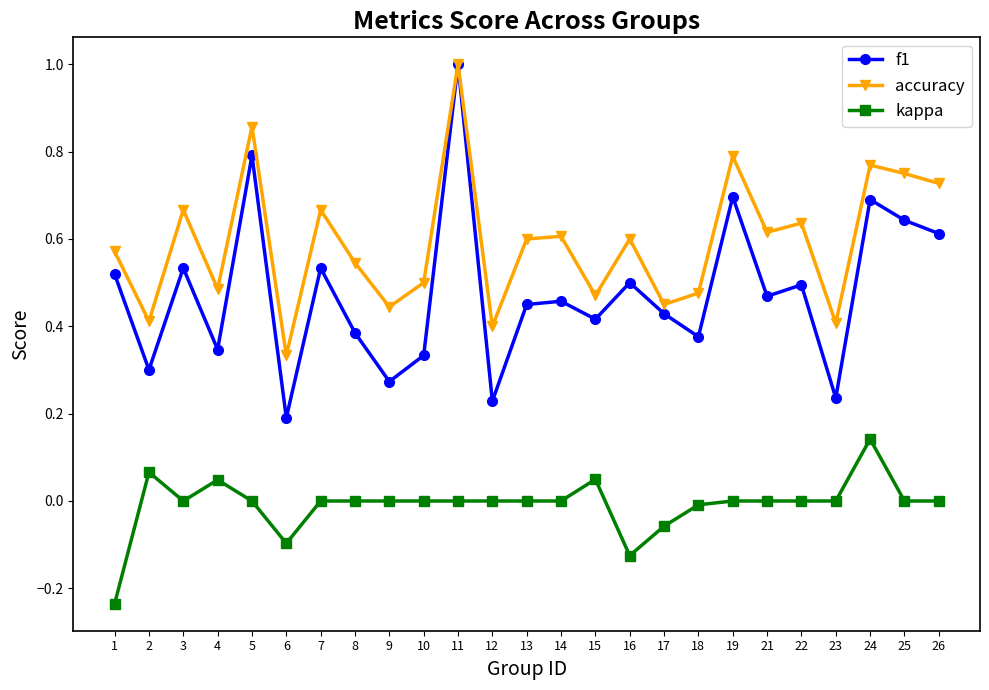

True or false: accuracy and kappa cross at least once.

False